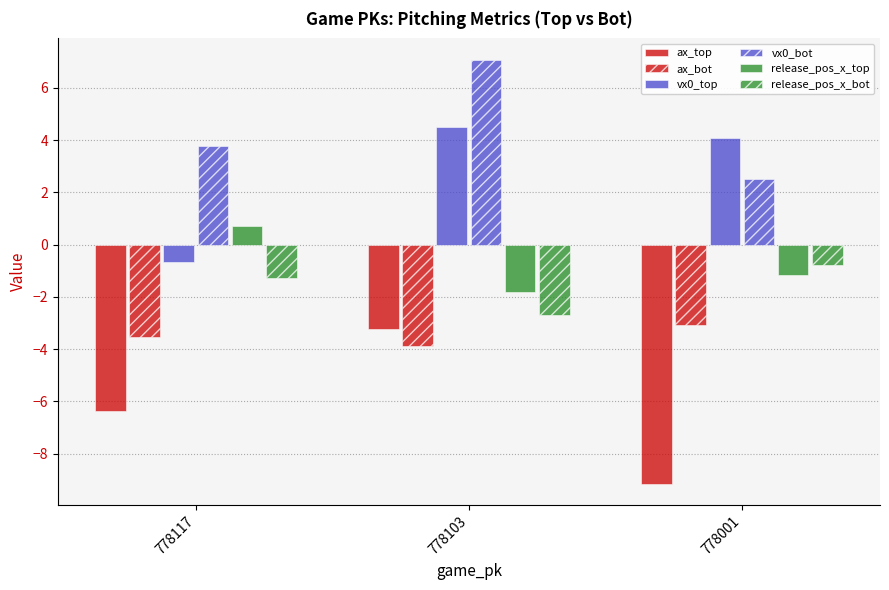

At 778117, list the series in order from smallest to largest.

ax_top, ax_bot, release_pos_x_bot, vx0_top, release_pos_x_top, vx0_bot